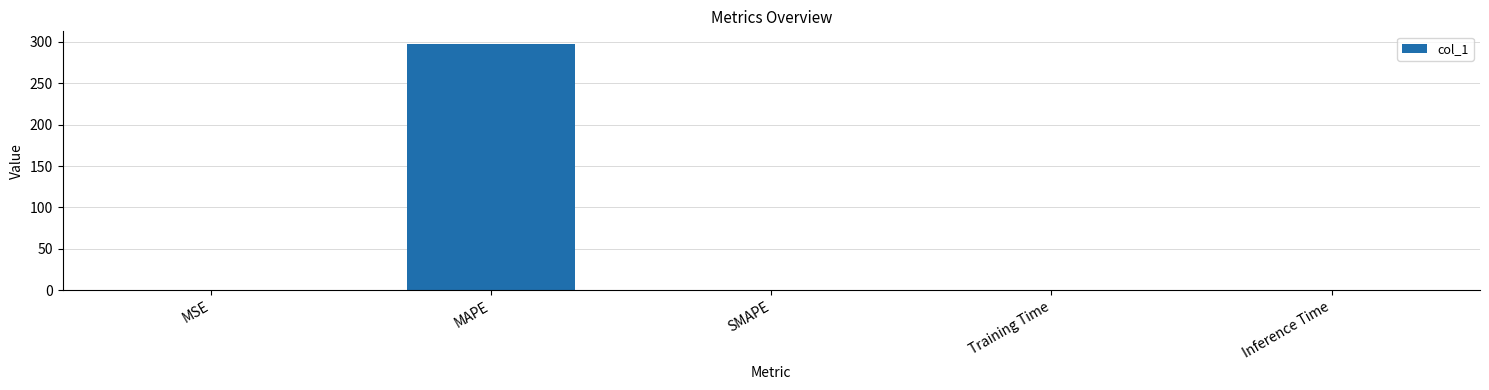

The value at SMAPE is 0.0. True or false?

True